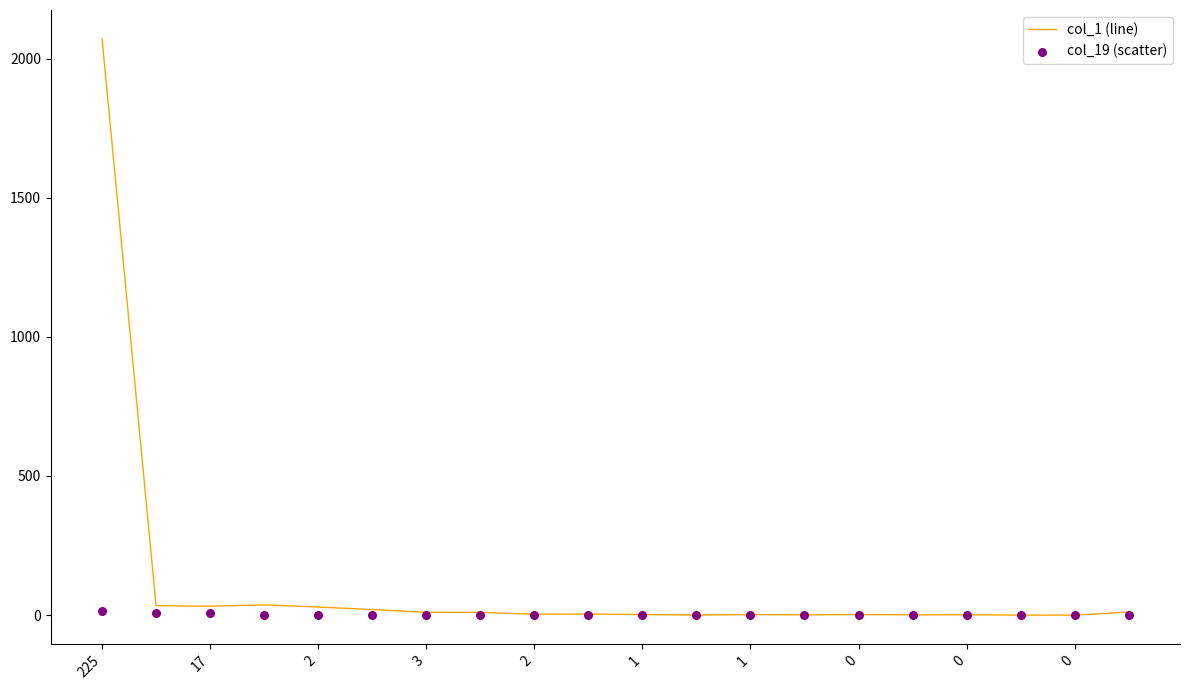

Which series reaches the minimum Y coordinate?

col_1 (line)